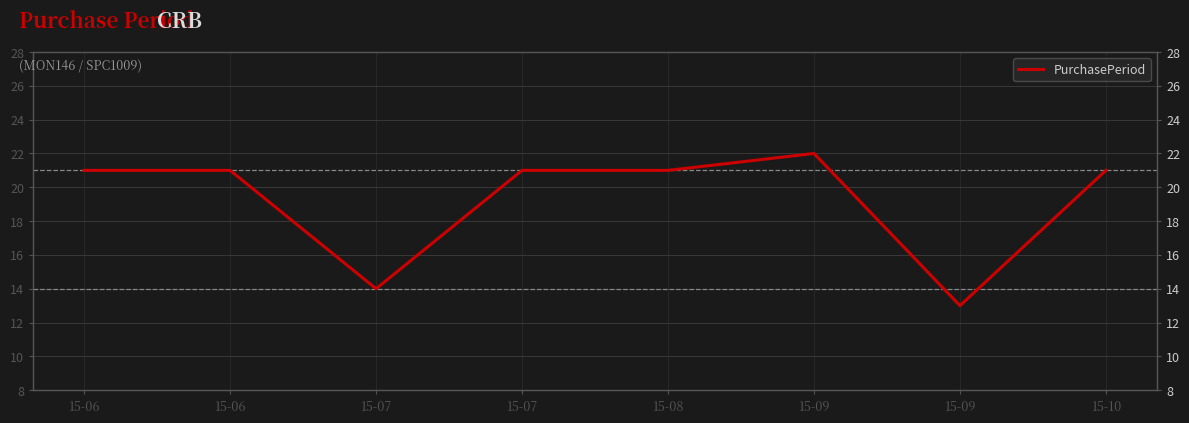

Read the value at 15-07.

21